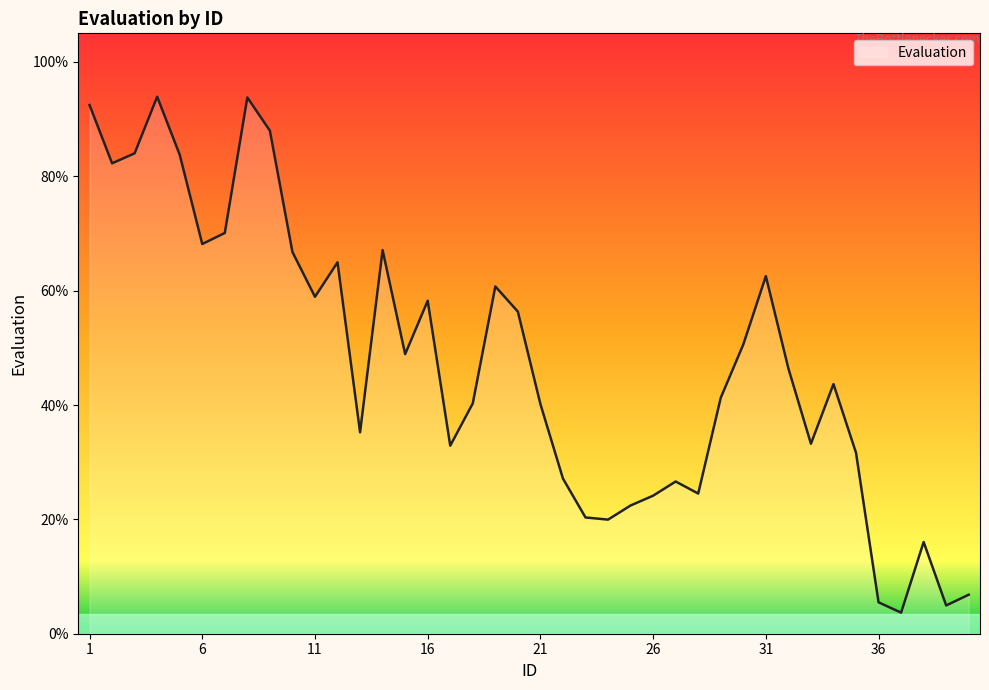

What is the maximum value shown in the chart?

93.9